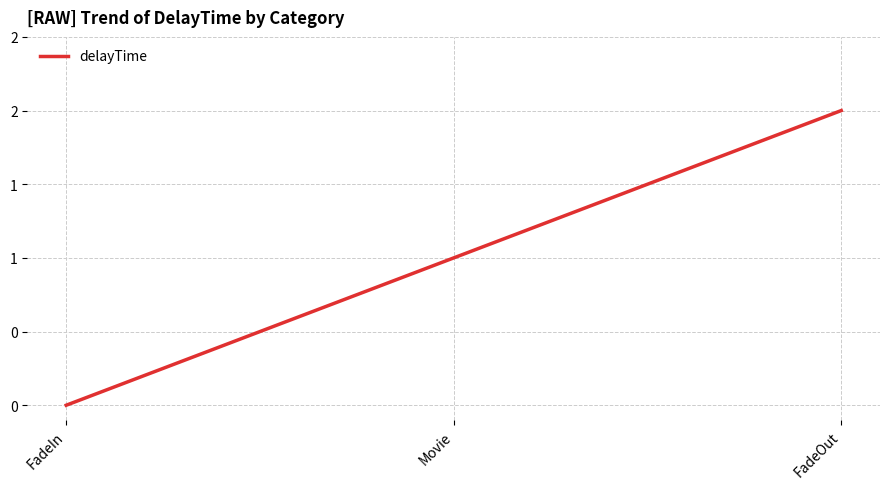

Does the chart have visible grid lines?

Yes